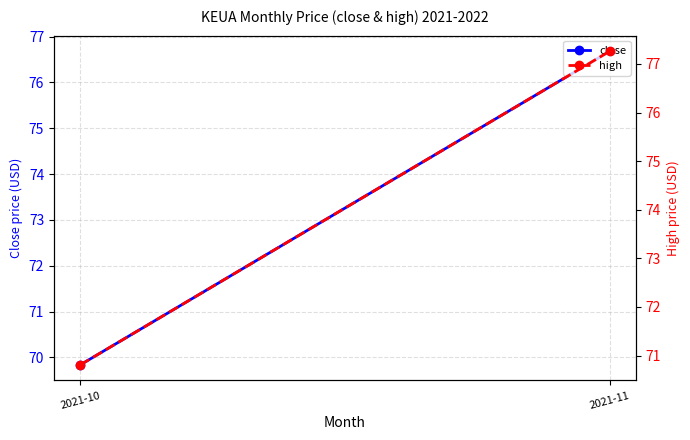

Read the high value at 2021-11.

77.3